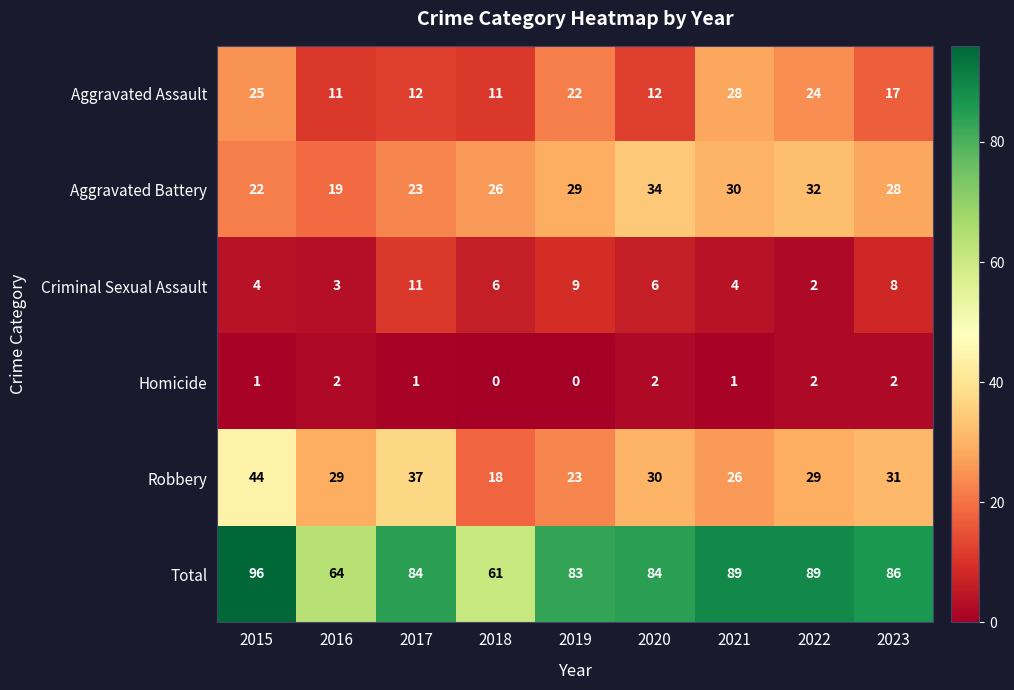

List the series in order of their peak value, lowest first.

Homicide, Criminal Sexual Assault, Aggravated Assault, Aggravated Battery, Robbery, Total